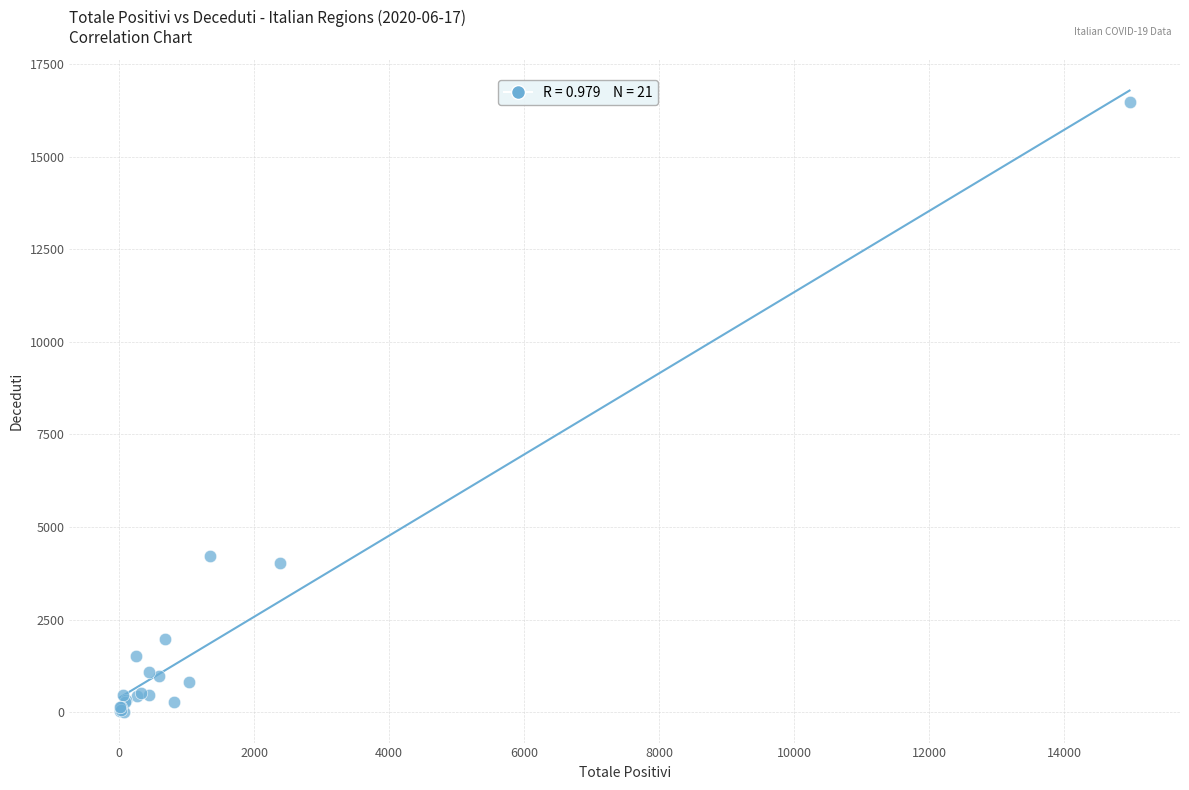

What Y value in the scatter plot is closest to 8251?

4215